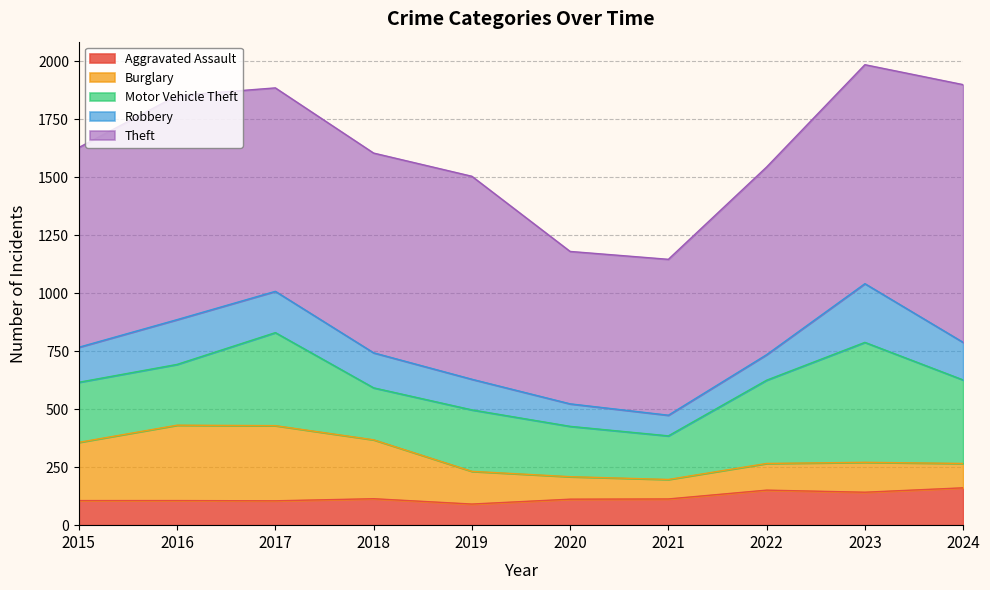

Which category has the highest value across all series?

2024